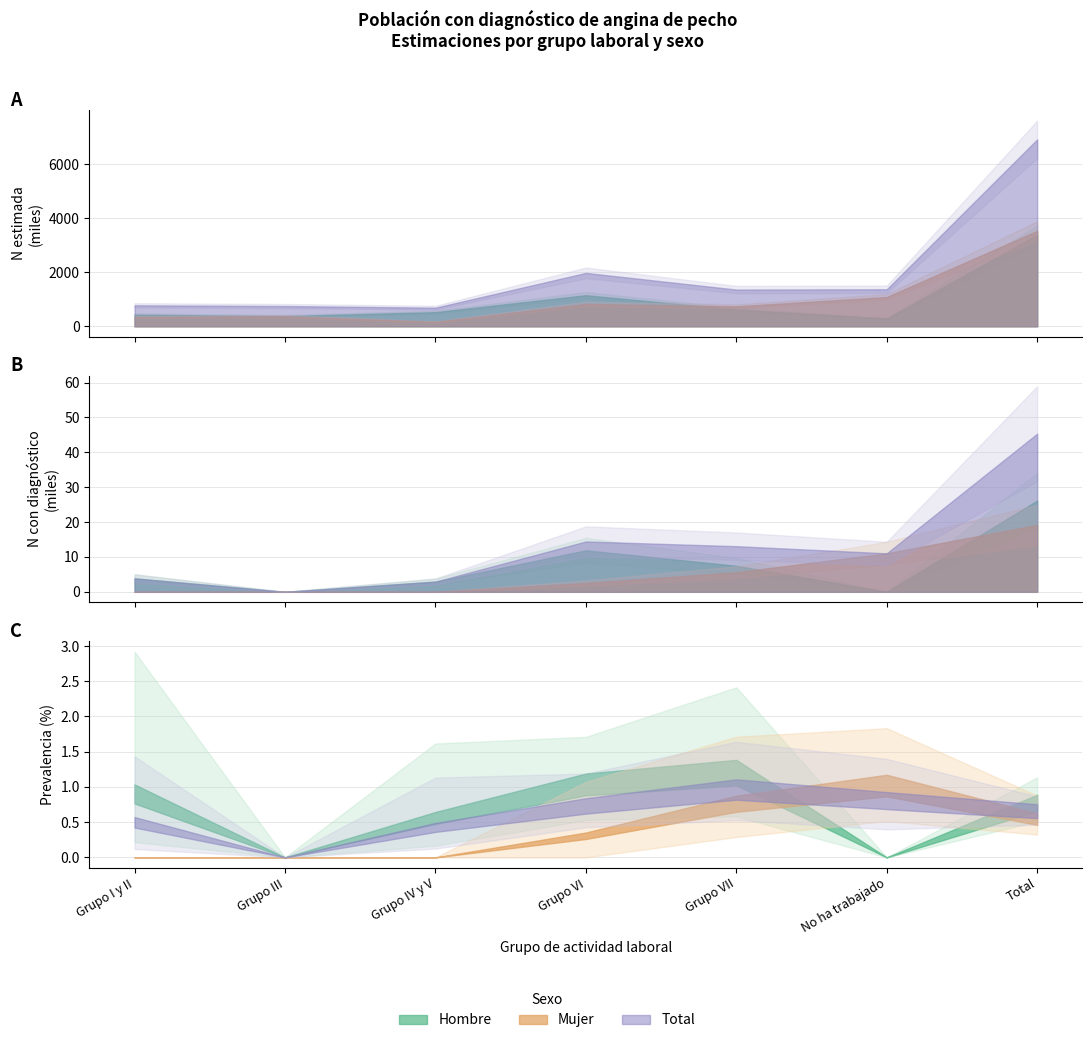

True or false: Mujer N (estimada) and Total Si N cross at least once.

False